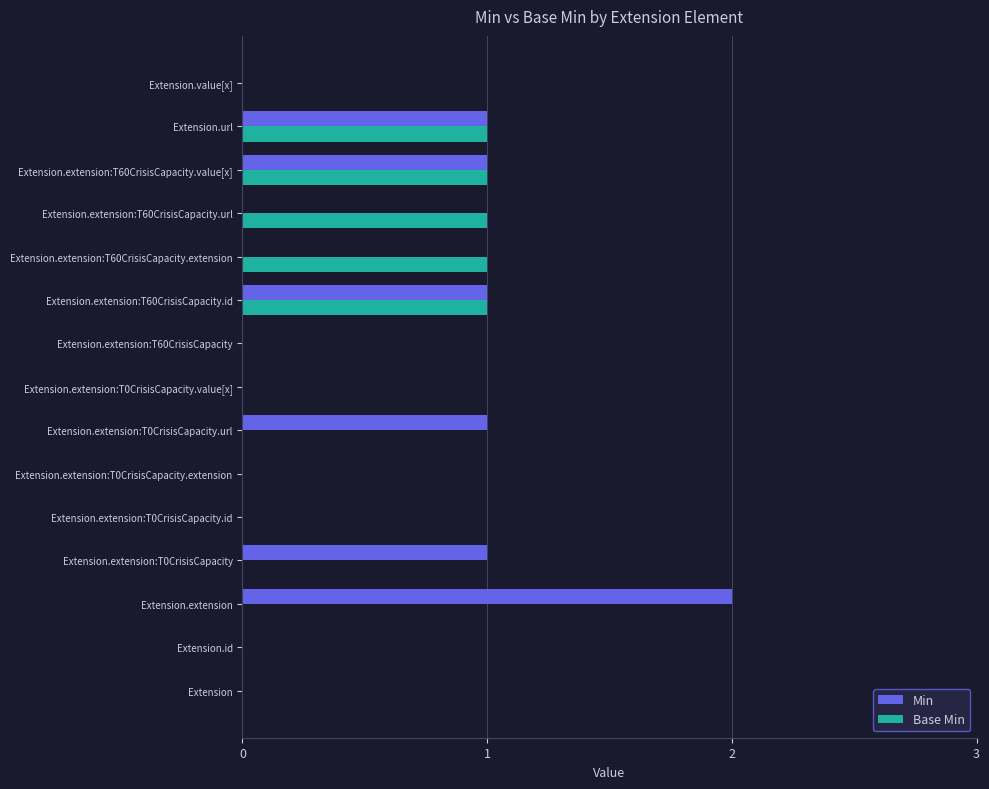

The Min series shows -1 at Extension.value[x]. True or false?

False